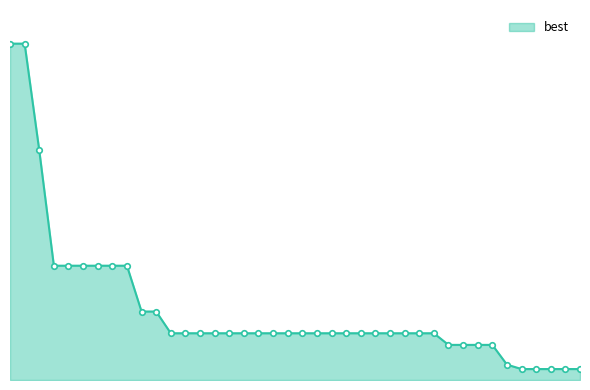

List the labels in order of value, largest first.

6, 12, 18, 24, 30, 36, 42, 48, 54, 60, 66, 72, 78, 84, 90, 96, 102, 108, 114, 120, 126, 132, 138, 144, 150, 156, 162, 168, 174, 180, 186, 192, 198, 204, 210, 216, 222, 228, 234, 240